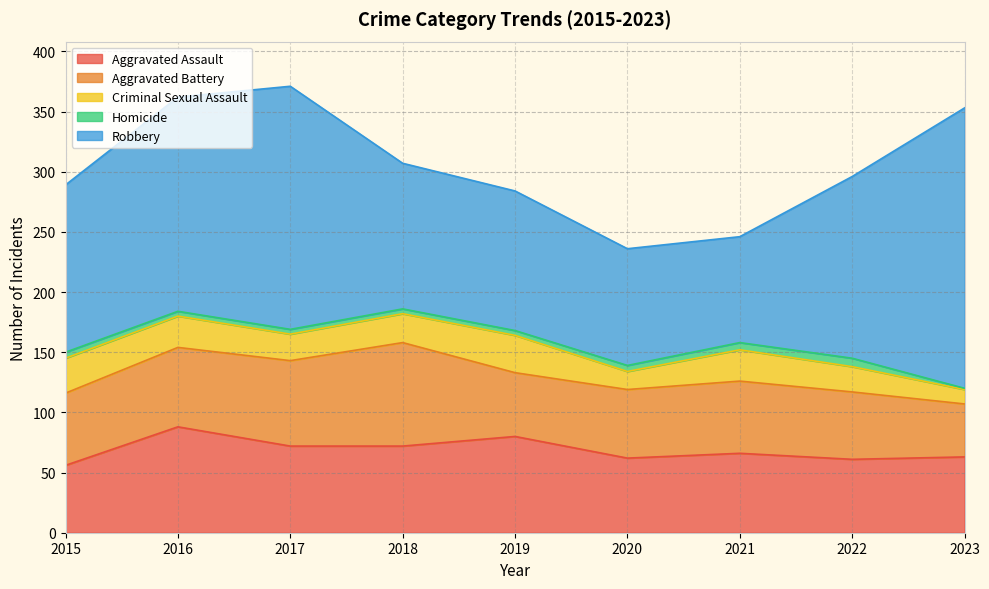

What are all the series names shown in the legend?

Aggravated Assault, Aggravated Battery, Criminal Sexual Assault, Homicide, Robbery